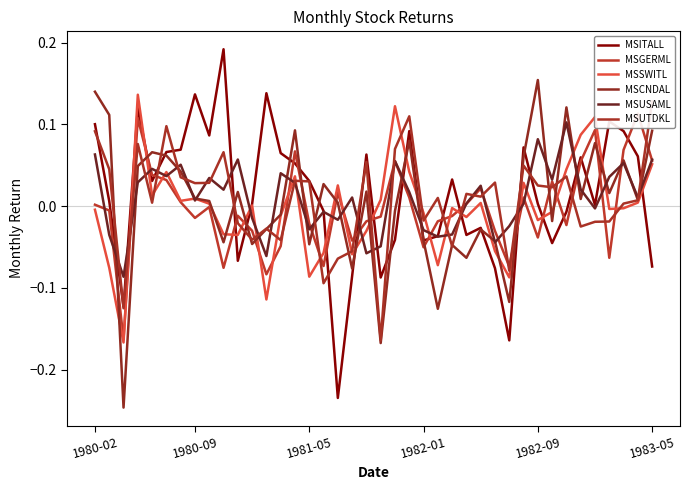

What is the total value across all series at 1982-09?

0.2